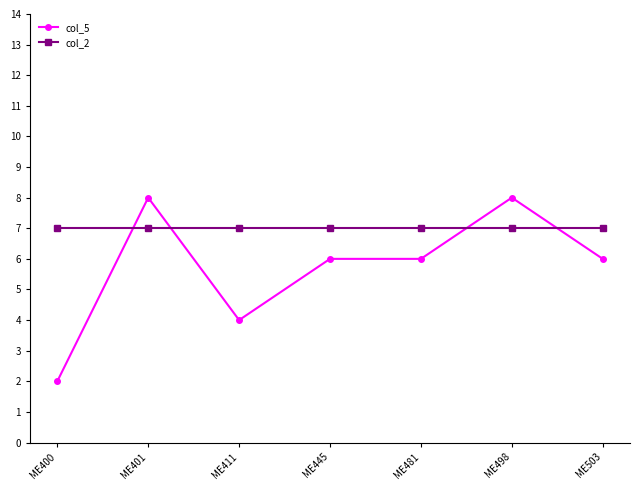

Is this an area chart (filled region under the line)?

No